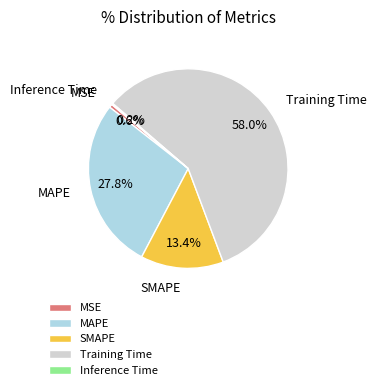

To the nearest percent, what portion does Training Time represent?

58%